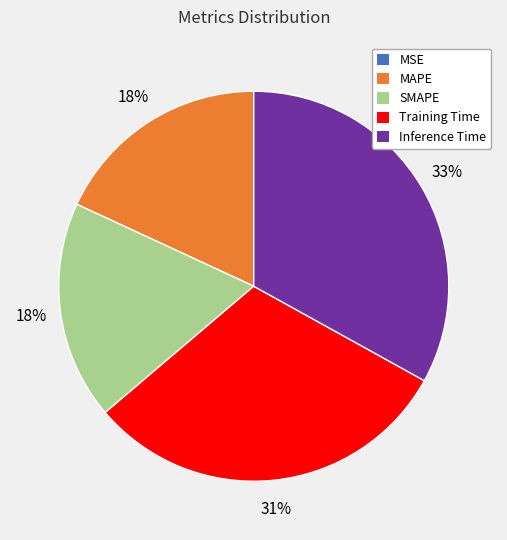

Does MAPE account for over 50% of the chart?

No